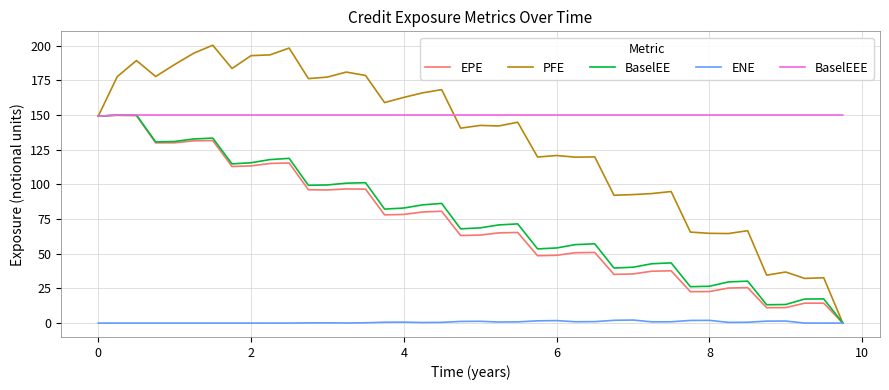

What is the highest value of the EPE series?

149.9